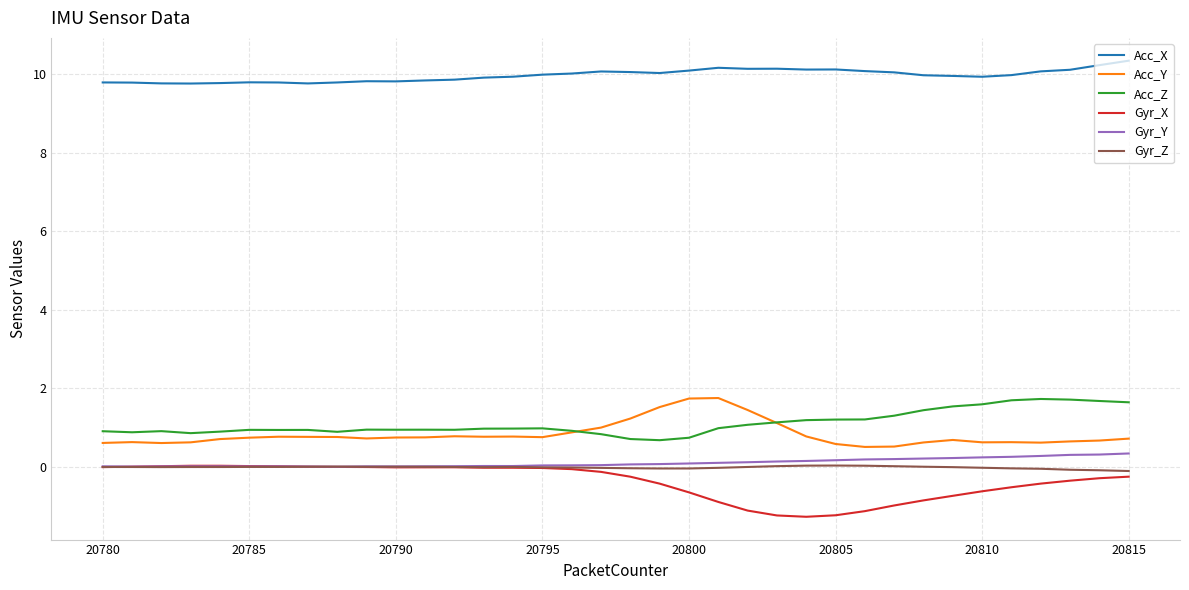

Which series has the largest total across all categories?

Acc_X